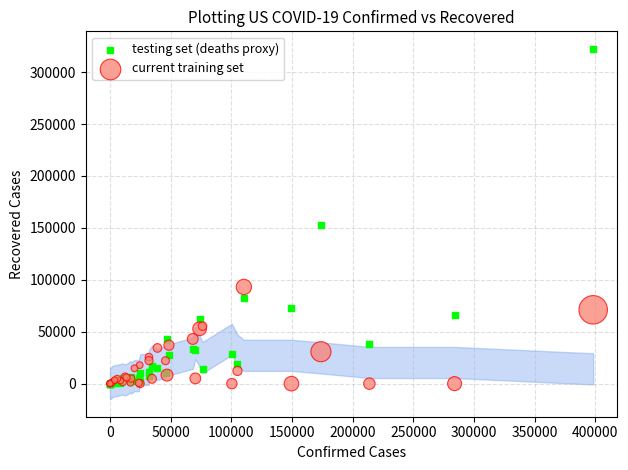

In the testing set (deaths proxy) series, what Y value is closest to 161215?

152810